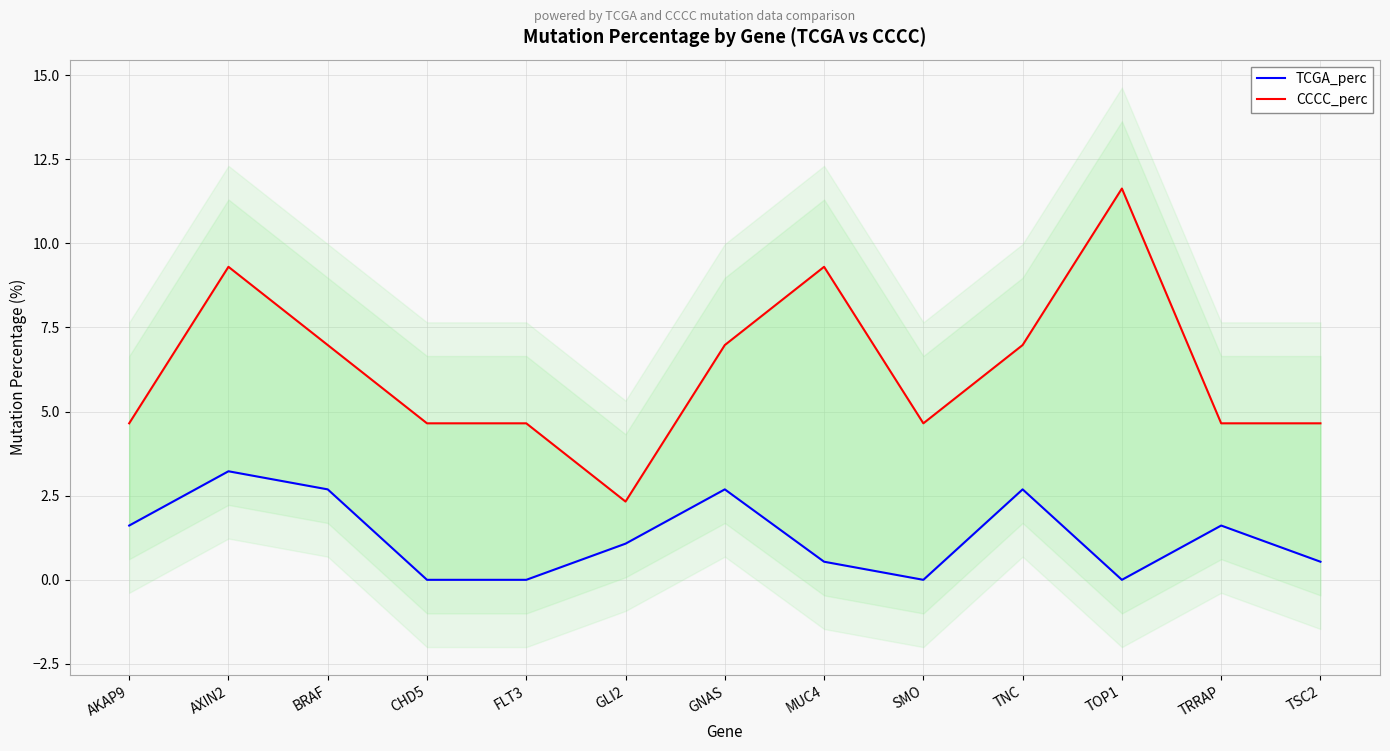

True or false: CCCC_perc and TCGA_perc cross at least once.

False